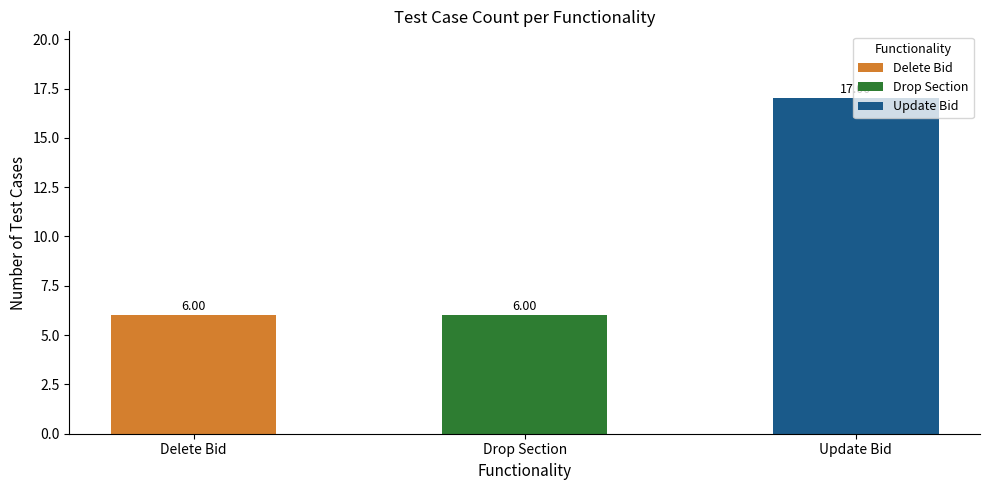

What is the difference between the maximum and second lowest values?

11